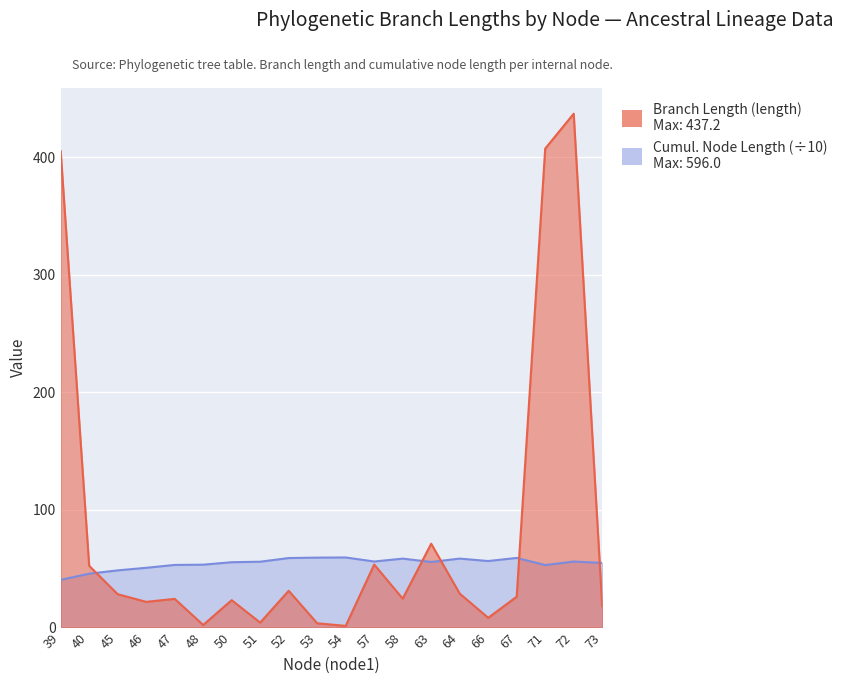

What is the average value of the length series?

83.7